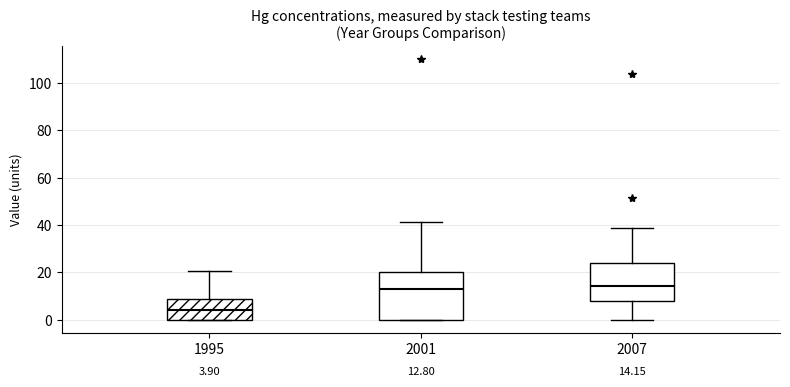

Comparing the boxes themselves (not the whiskers), which one is the tallest?

2001